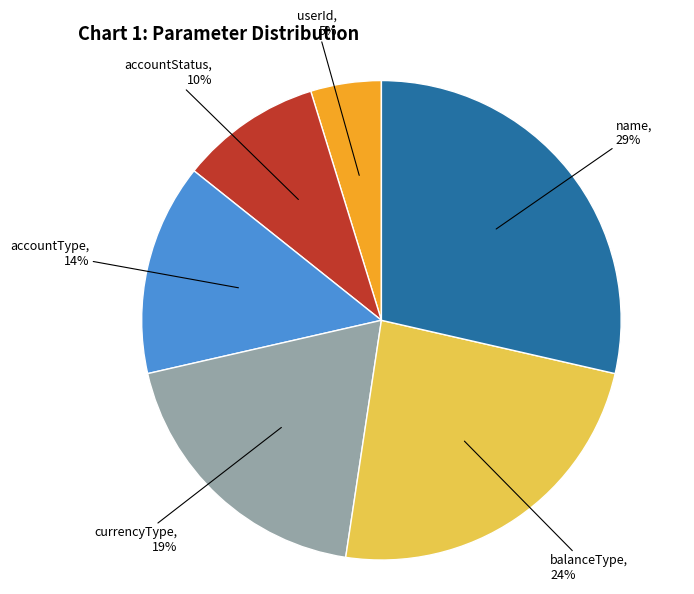

Does any single category account for the majority?

No